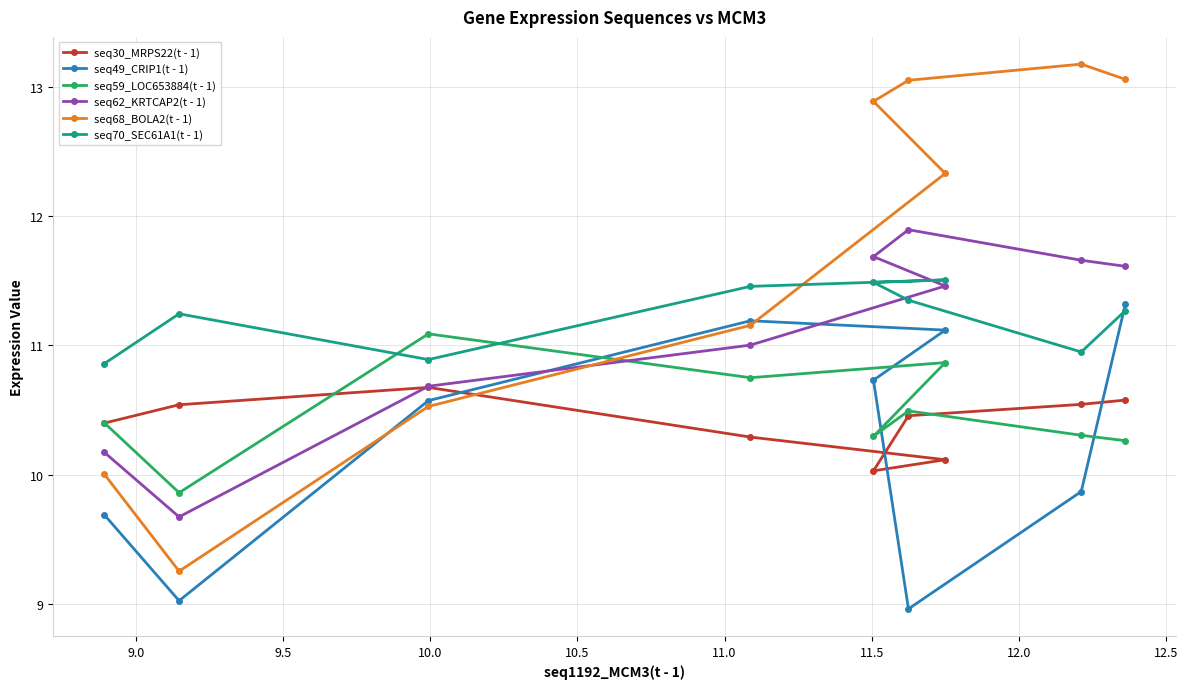

How many interior local peaks does the seq49_CRIP1(t - 1) series have?

1